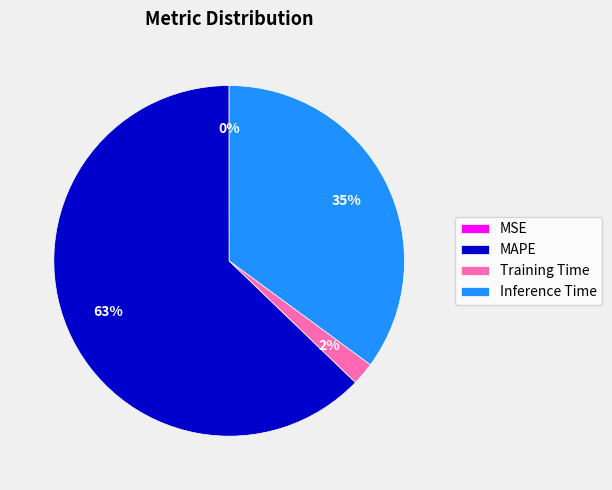

Is there any slice that represents more than half of the pie?

Yes